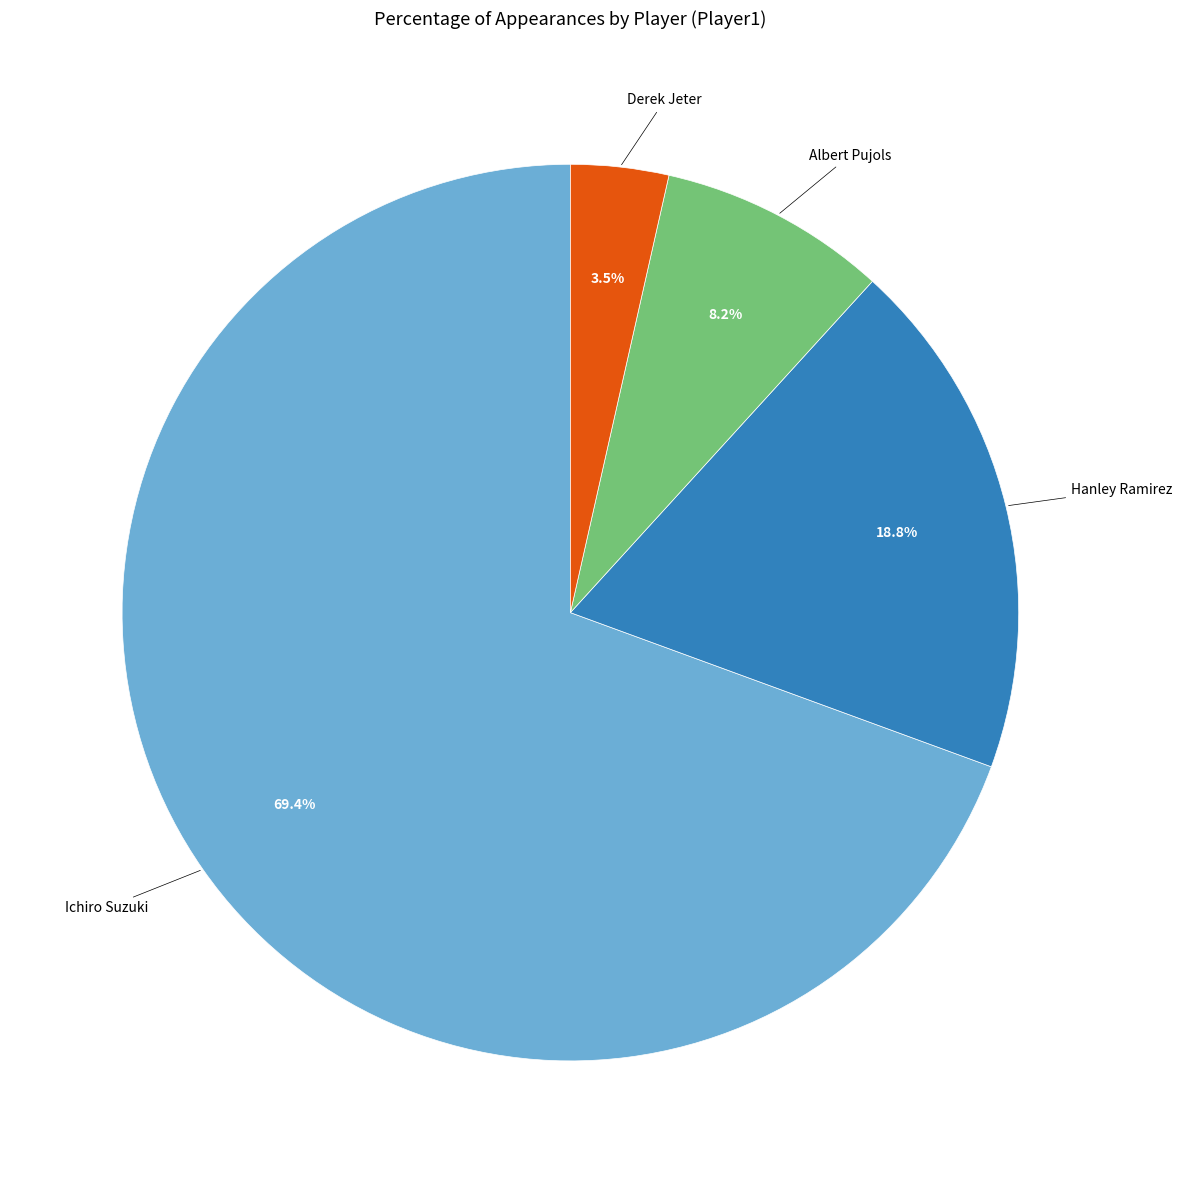

What is the ratio of the value at Albert Pujols to the value at Derek Jeter?

2.3